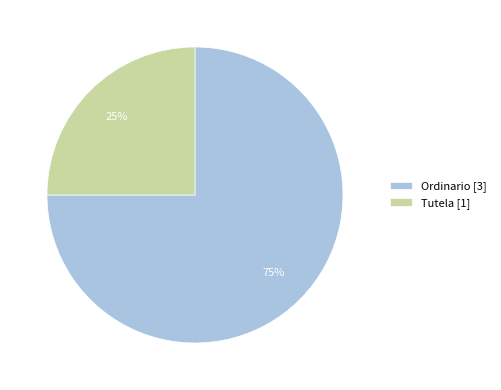

To the nearest percent, what is the difference between the largest and smallest slice percentages?

50%